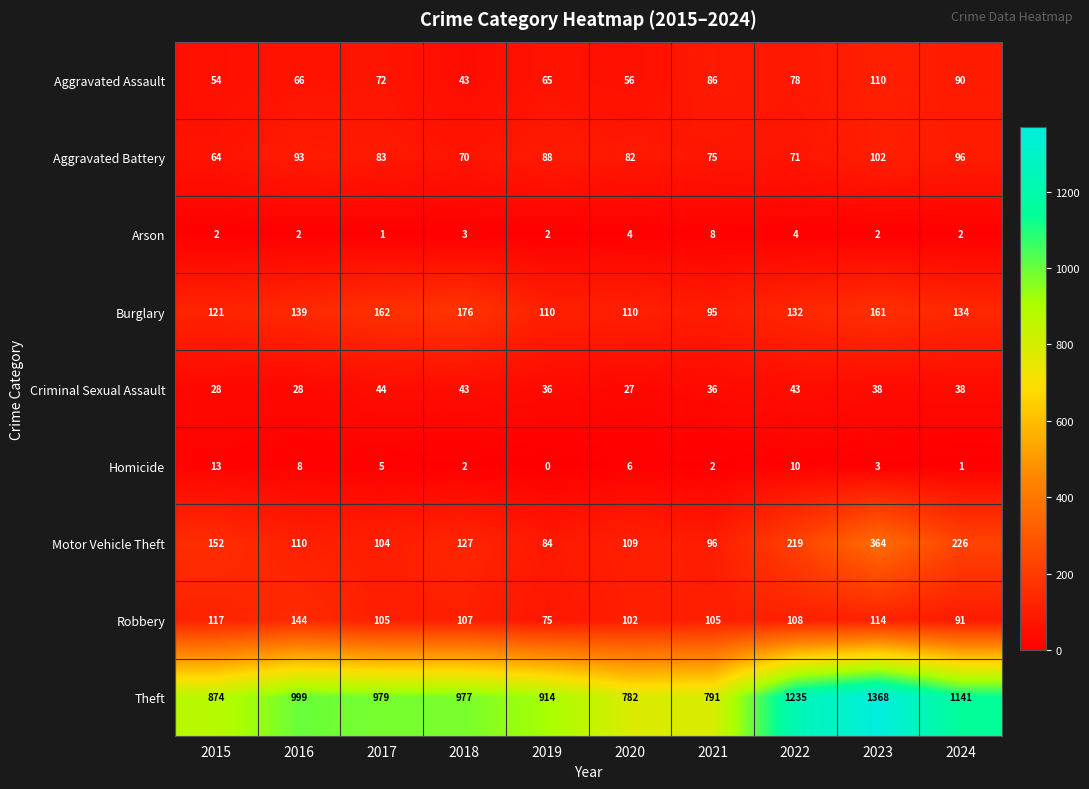

How many values in Homicide are above zero?

9